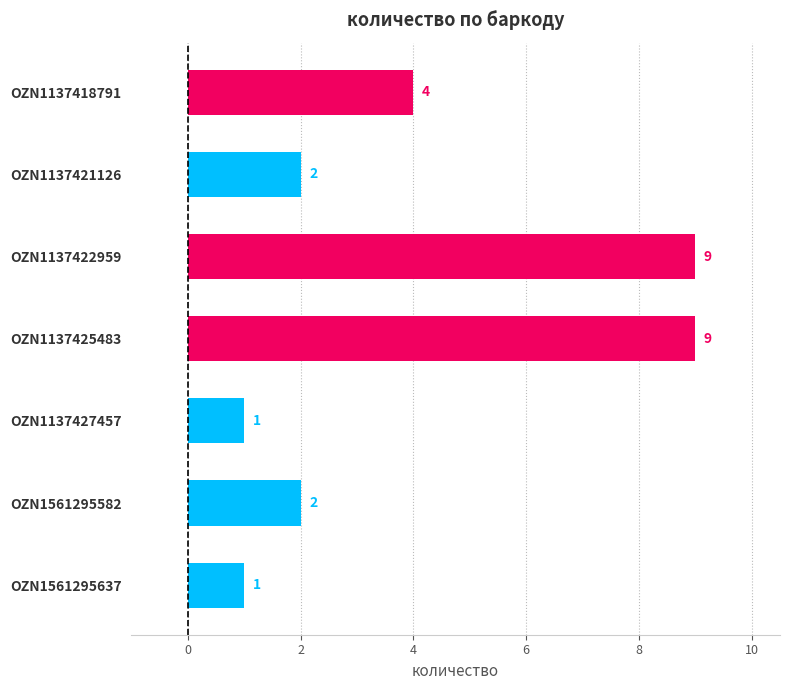

Where is the data nearest to the value 5?

OZN1137418791